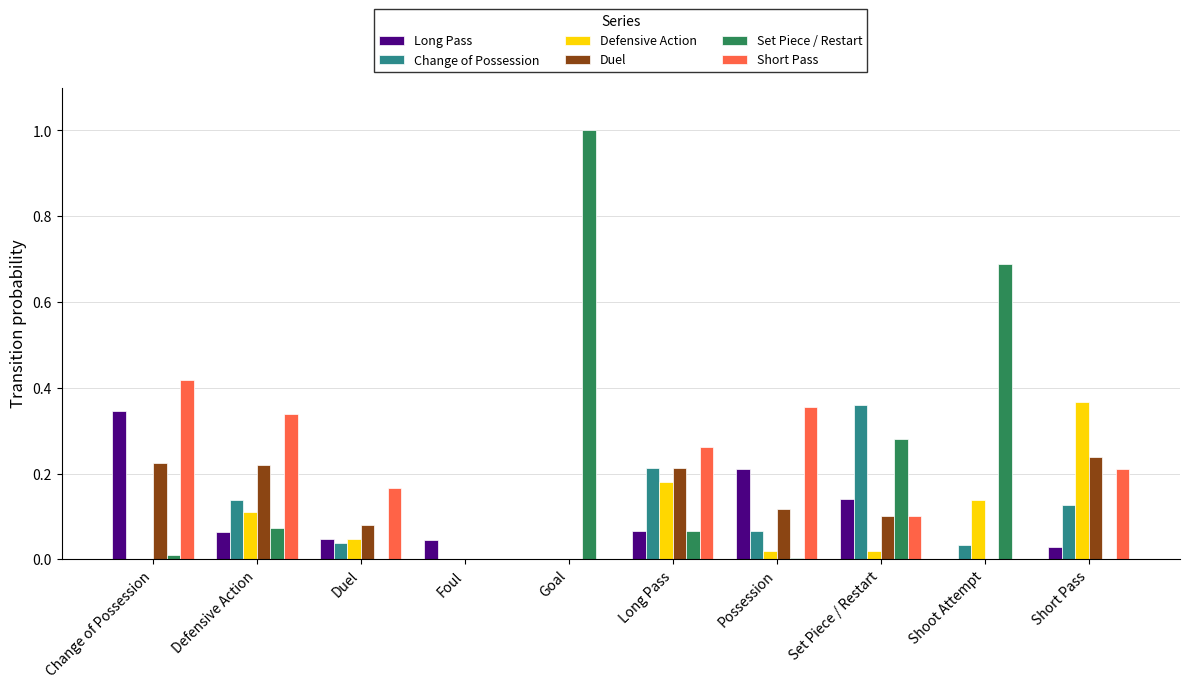

True or false: Change of Possession has a value of 0.1 at Possession.

True